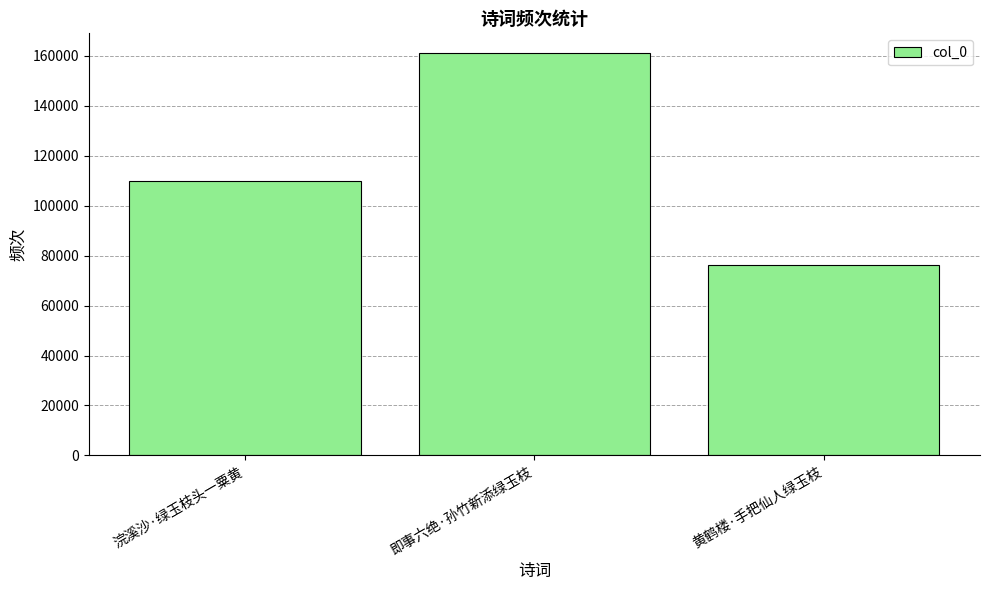

What is the sum of the values at 黄鹤楼·手把仙人绿玉枝 and 浣溪沙·绿玉枝头一粟黄?

185925